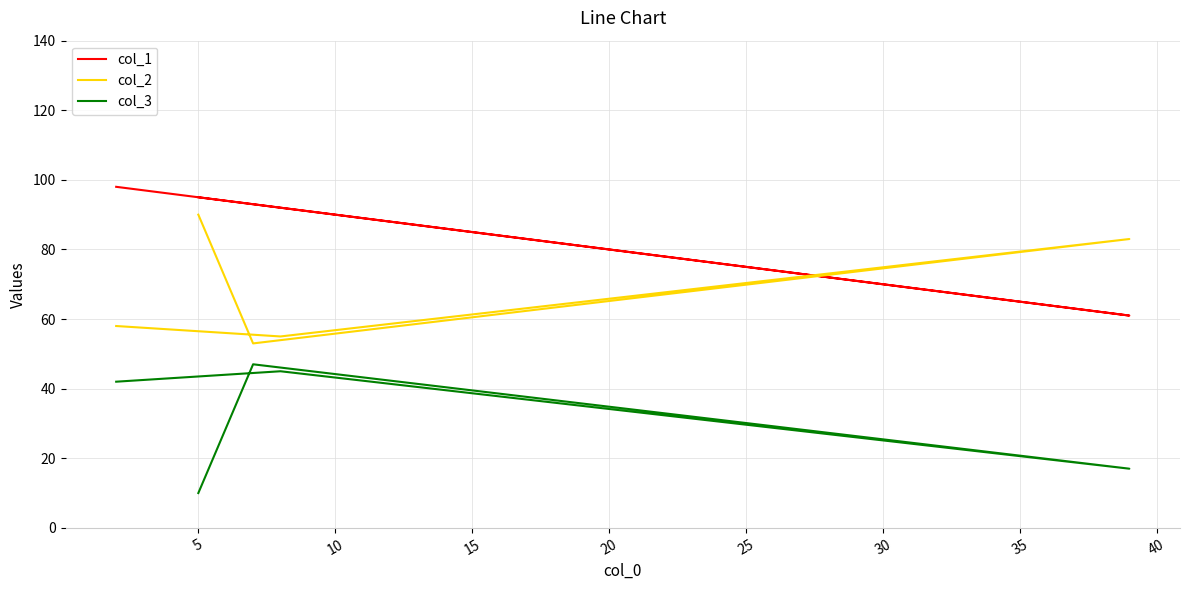

True or false: col_2 and col_3 intersect in this chart.

False